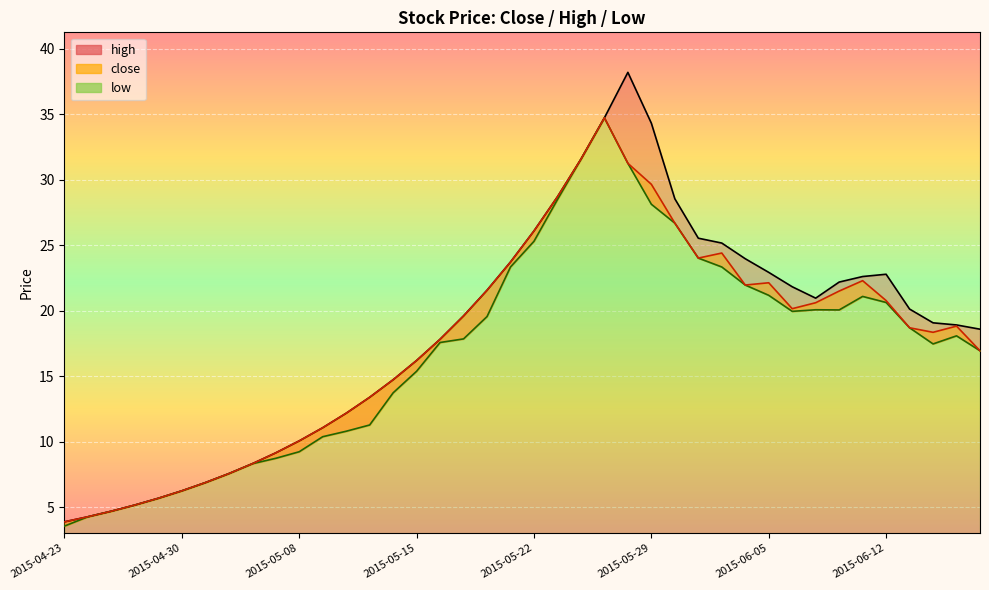

What is the sum of the close values at 2015-05-15 and 2015-06-02?

40.2